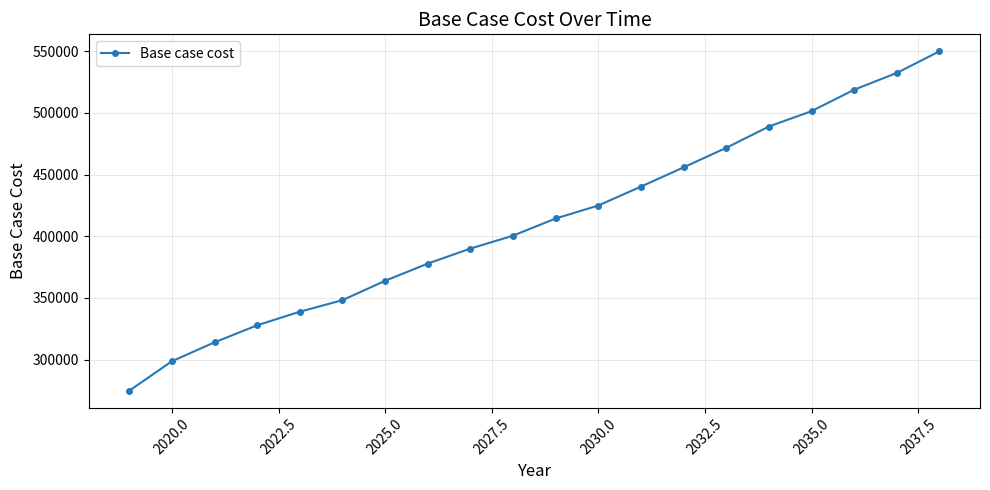

What is the value of the 17th point from the left?

501369.6